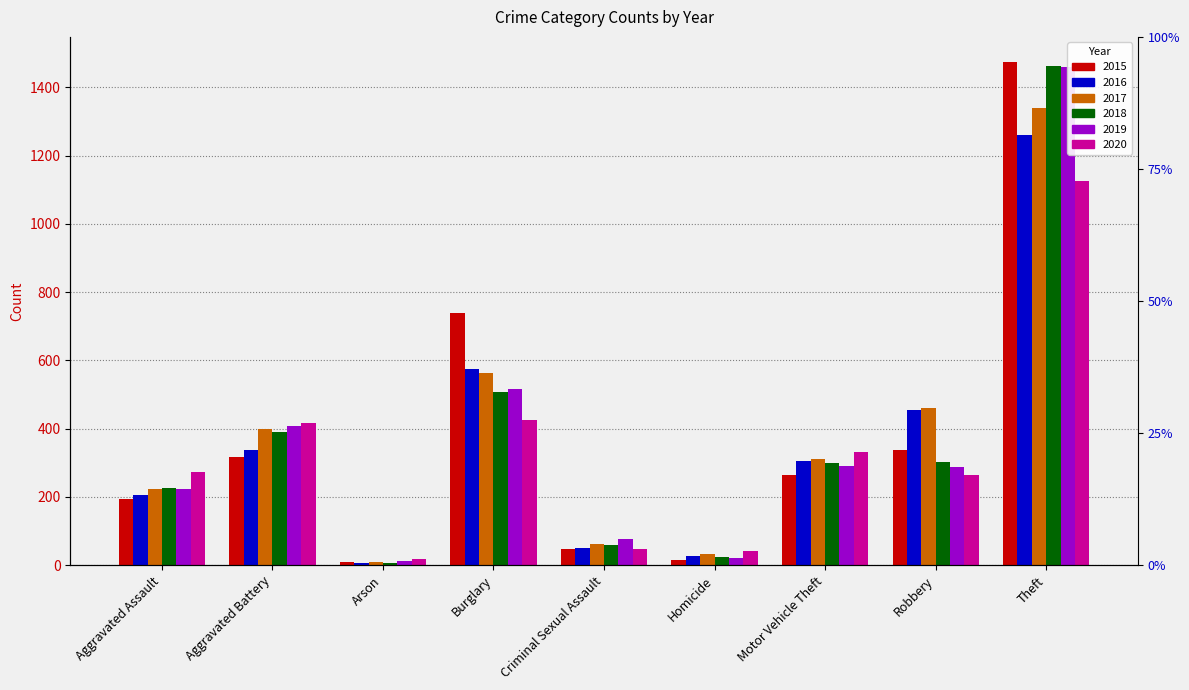

Reading left to right, transcribe all the data shown in this chart.

2015: 194	316	9	738	46	15	263	337	1474
2016: 206	336	7	576	50	26	304	454	1259
2017: 224	400	10	562	61	33	312	460	1339
2018: 225	389	7	506	60	25	298	301	1461
2019: 223	407	12	517	77	22	290	287	1459
2020: 273	416	17	425	48	41	333	263	1125